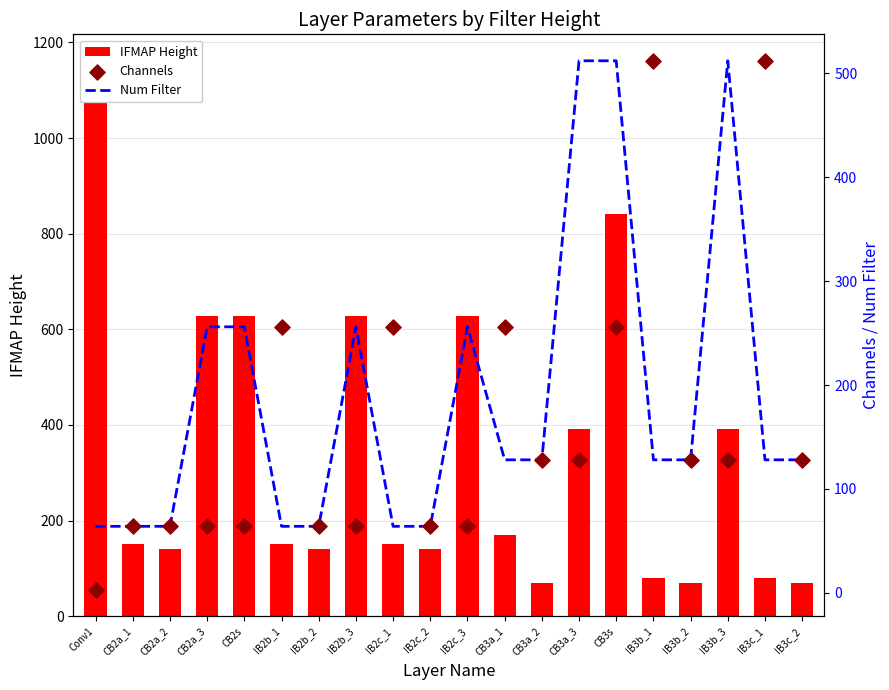

Which series reaches the maximum Y coordinate?

IFMAP Height